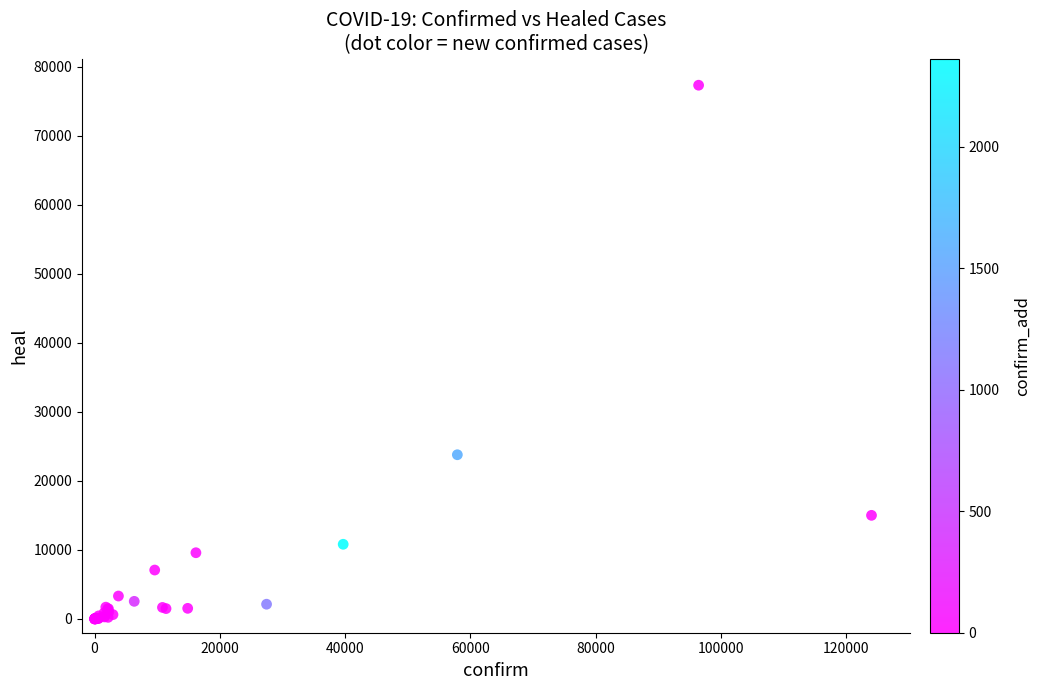

What Y value in the scatter plot is closest to 38677?

23795